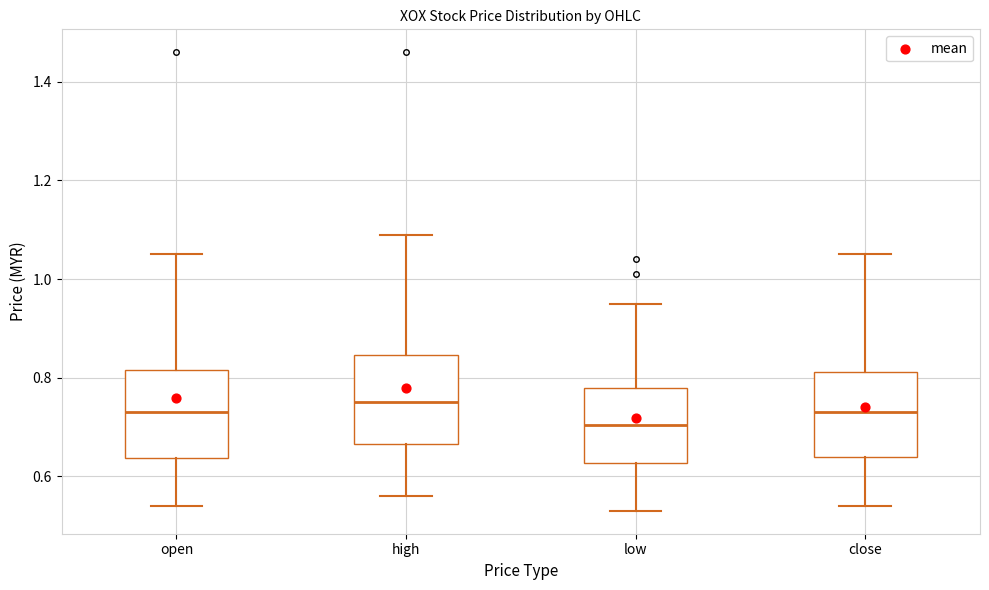

Which box has the lowest median line?

low